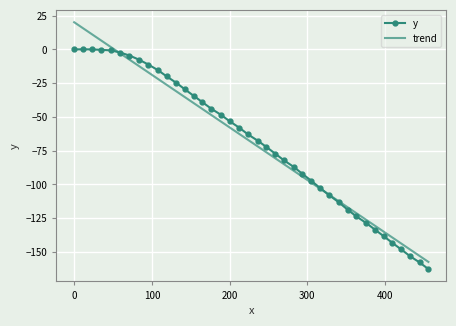

Which series has the widest spread of values?

trend